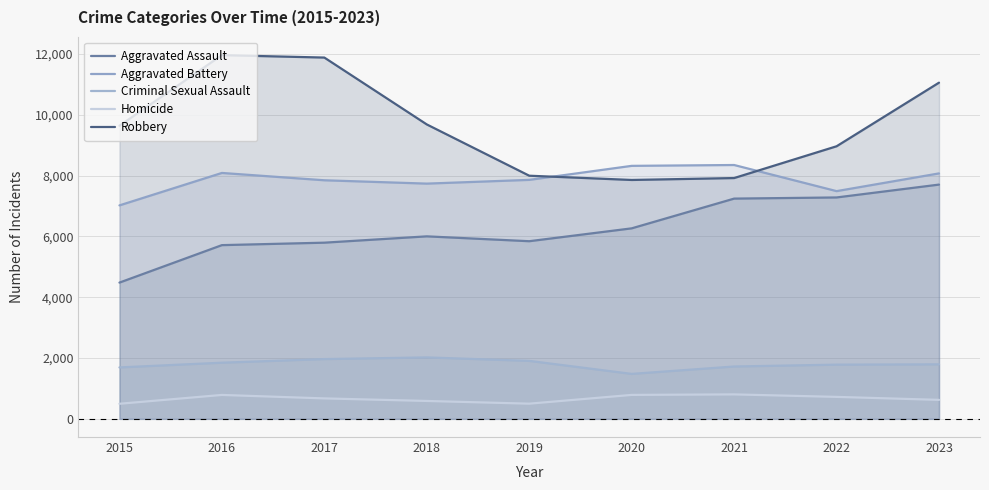

What is the difference between the maximum and second lowest values in the Homicide series?

305